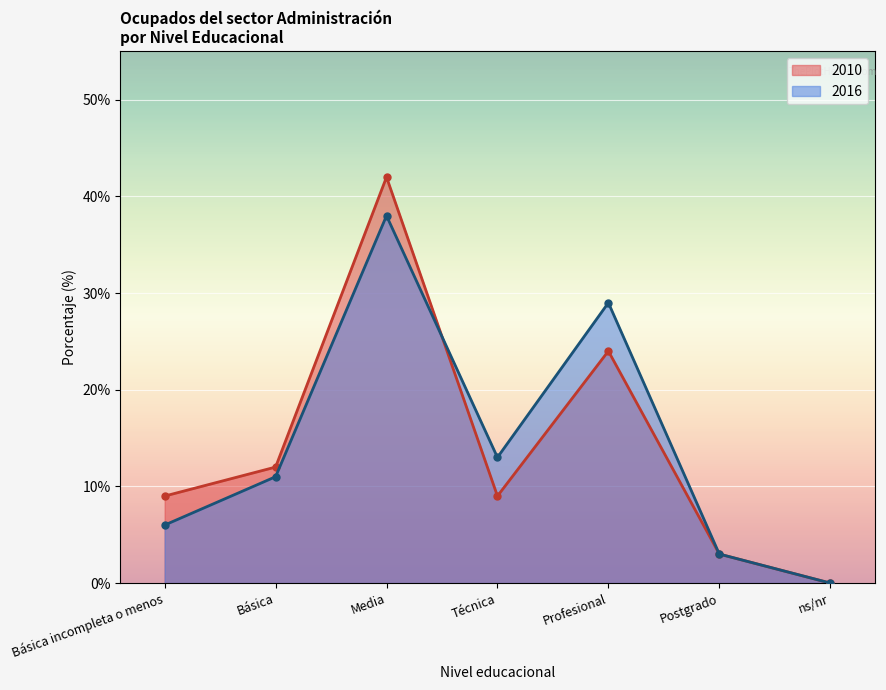

What is the difference between the 2016 values at Postgrado and Básica?

8